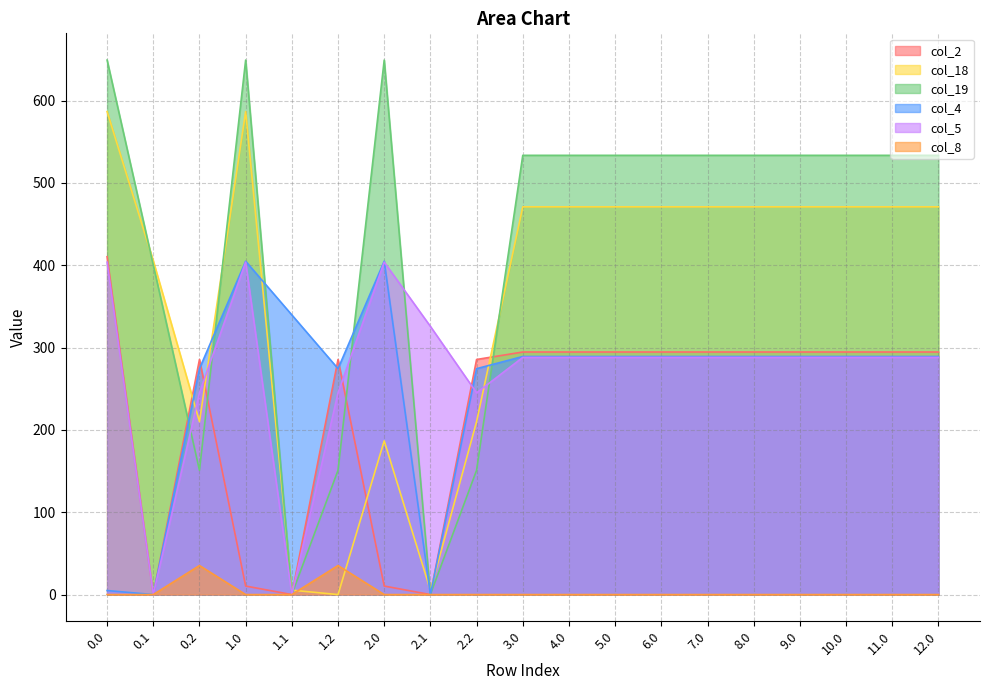

Reading left to right, what are all the values shown in this chart?

col_2: 0.0=410.3	0.1=0.0	0.2=285.5	1.0=10.3	1.1=0.0	1.2=285.5	2.0=10.3	2.1=0.0	2.2=285.5	3.0=294.6	4.0=294.6	5.0=294.6	6.0=294.6	7.0=294.6	8.0=294.6	9.0=294.6	10.0=294.6	11.0=294.6	12.0=294.6
col_18: 0.0=586.7	0.1=405.4	0.2=210.0	1.0=586.7	1.1=5.4	1.2=0.0	2.0=186.7	2.1=5.4	2.2=210.0	3.0=470.9	4.0=470.9	5.0=470.9	6.0=470.9	7.0=470.9	8.0=470.9	9.0=470.9	10.0=470.9	11.0=470.9	12.0=470.9
col_19: 0.0=649.2	0.1=400.2	0.2=151.0	1.0=649.2	1.1=0.2	1.2=151.0	2.0=649.2	2.1=0.2	2.2=151.0	3.0=533.5	4.0=533.5	5.0=533.5	6.0=533.5	7.0=533.5	8.0=533.5	9.0=533.5	10.0=533.5	11.0=533.5	12.0=533.5
col_4: 0.0=4.9	0.1=0.0	0.2=274.4	1.0=404.9	1.1=339.6	1.2=274.4	2.0=404.9	2.1=0.0	2.2=274.4	3.0=289.2	4.0=289.2	5.0=289.2	6.0=289.2	7.0=289.2	8.0=289.2	9.0=289.2	10.0=289.2	11.0=289.2	12.0=289.2
col_5: 0.0=403.8	0.1=0.0	0.2=245.0	1.0=403.8	1.1=0.0	1.2=245.0	2.0=403.8	2.1=325.7	2.2=245.0	3.0=288.0	4.0=288.0	5.0=288.0	6.0=288.0	7.0=288.0	8.0=288.0	9.0=288.0	10.0=288.0	11.0=288.0	12.0=288.0
col_8: 0.0=0.0	0.1=0.0	0.2=35.3	1.0=0.0	1.1=0.0	1.2=35.3	2.0=0.0	2.1=0.0	2.2=0.0	3.0=0.0	4.0=0.0	5.0=0.0	6.0=0.0	7.0=0.0	8.0=0.0	9.0=0.0	10.0=0.0	11.0=0.0	12.0=0.0